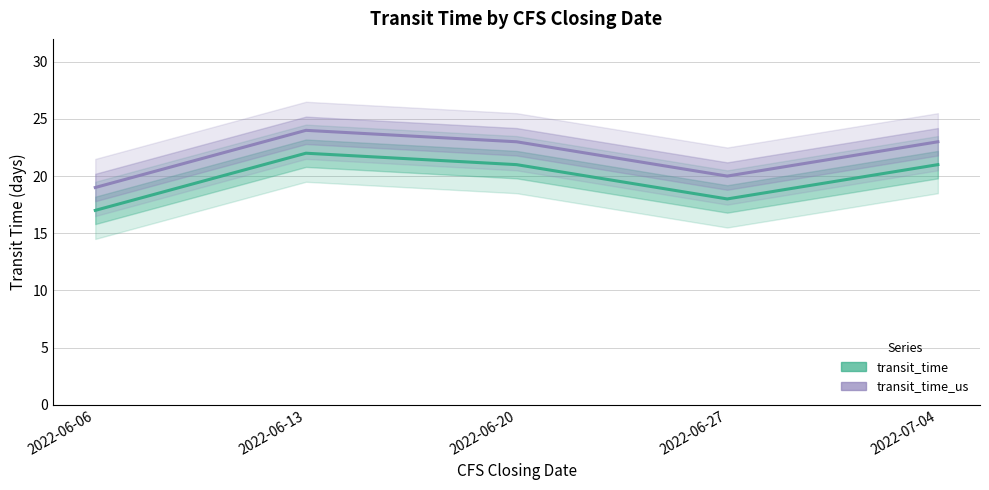

Count the transit_time_us values in the range 20 to 23.

3